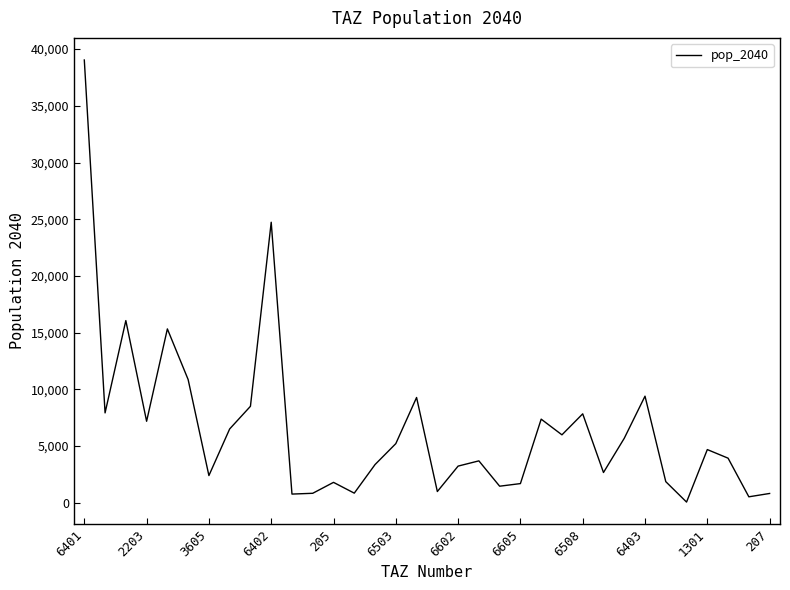

What is the maximum value shown in the chart?

39041.8